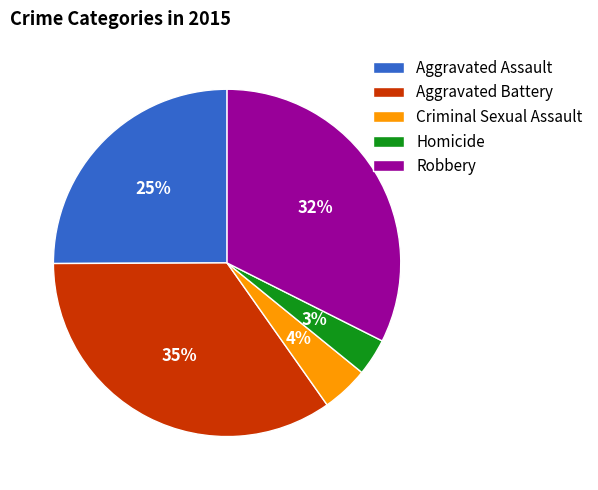

Which slice is the largest?

Aggravated Battery